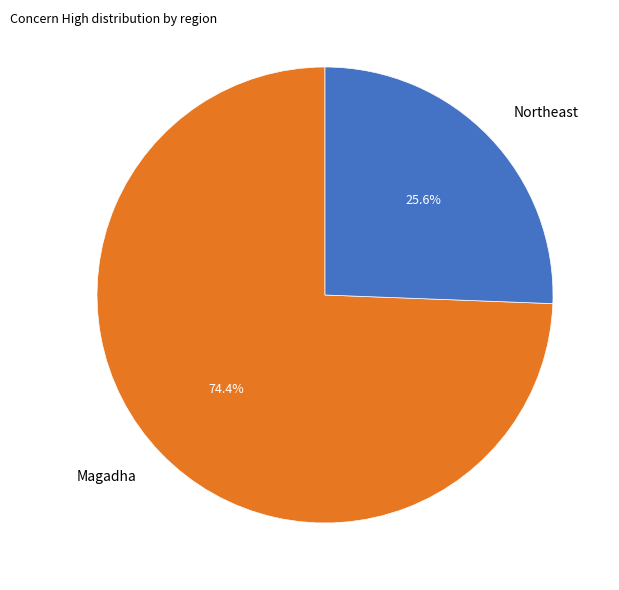

The Magadha slice represents 74% of the pie. True or false?

True